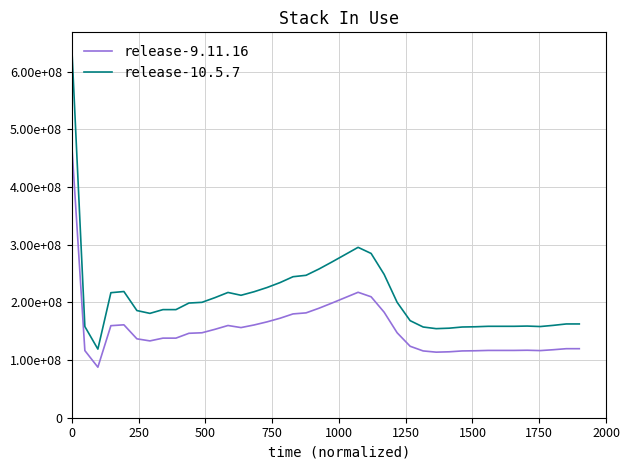

At how many categories does at least one series exceed 141175154?

39